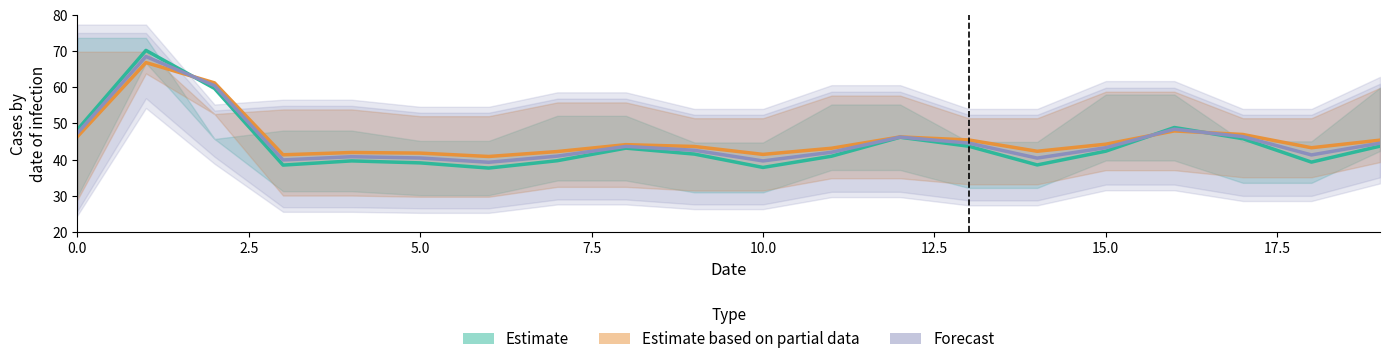

Does the chart have visible grid lines?

No